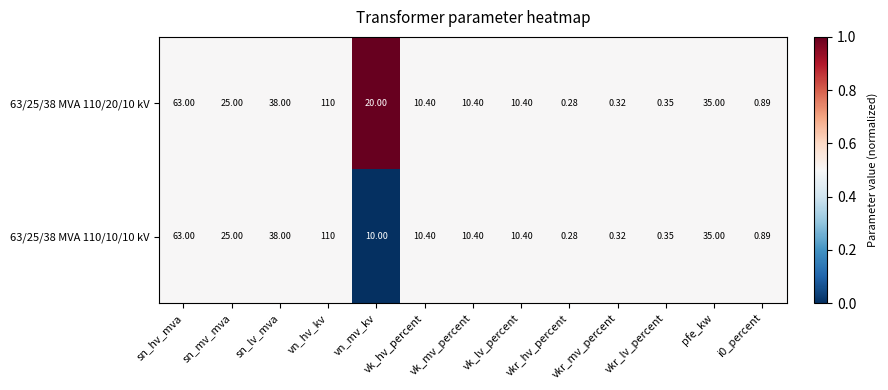

At which label is 63/25/38 MVA 110/10/10 kV closest to 55?

sn_hv_mva